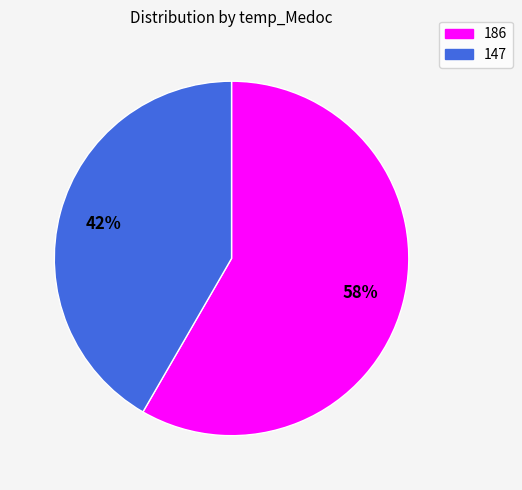

To the nearest percent, what is the combined percentage of 147 and 186?

100%